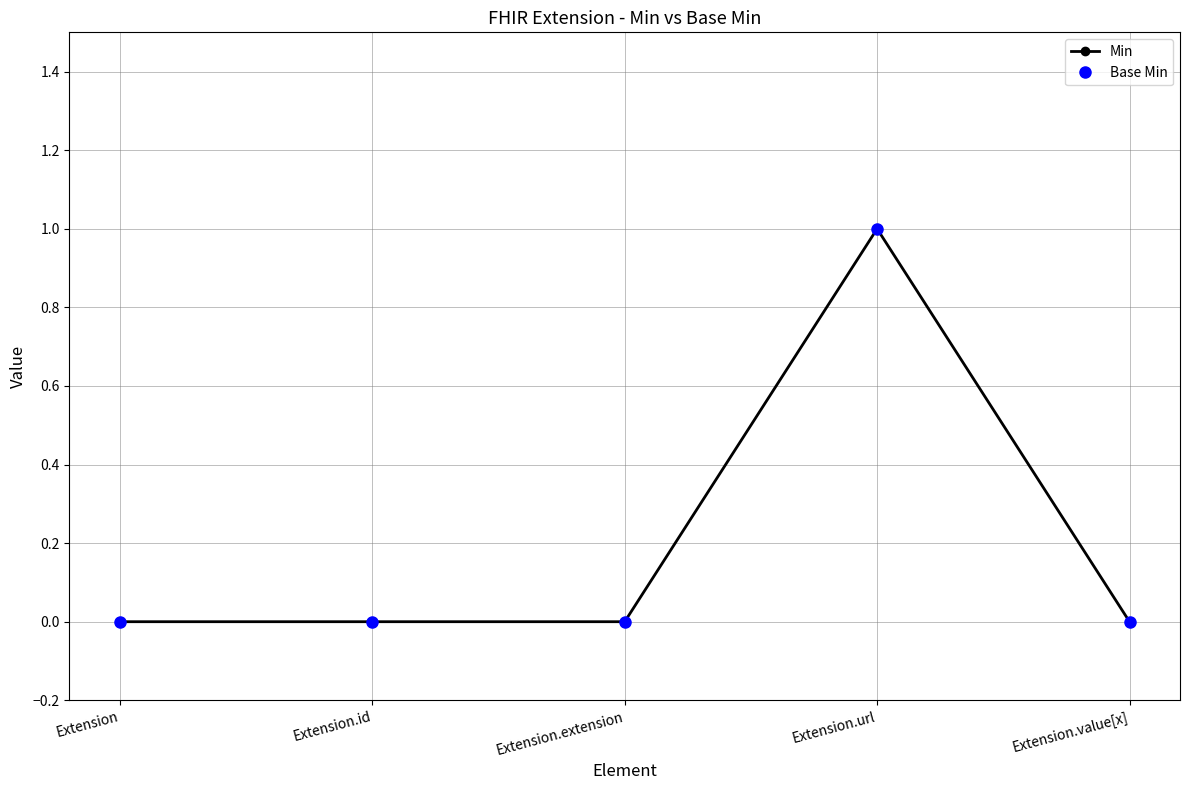

Which series has the largest total across all categories?

Min